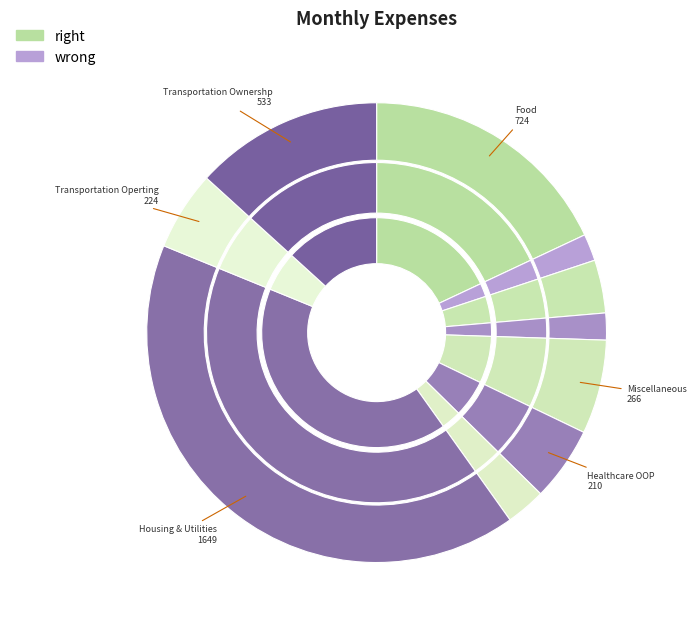

To the nearest percent, what is the difference between the largest and smallest slice percentages?

39%